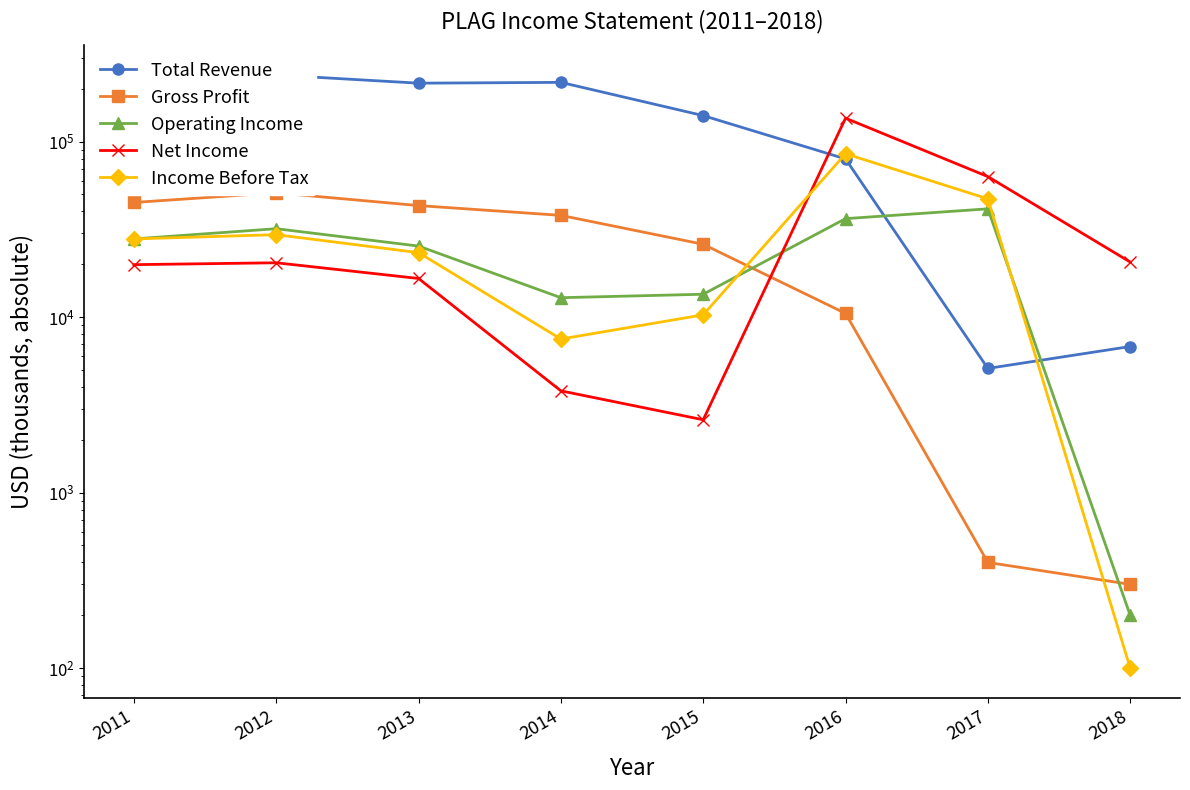

At which category does the chart reach its minimum across all series?

2018